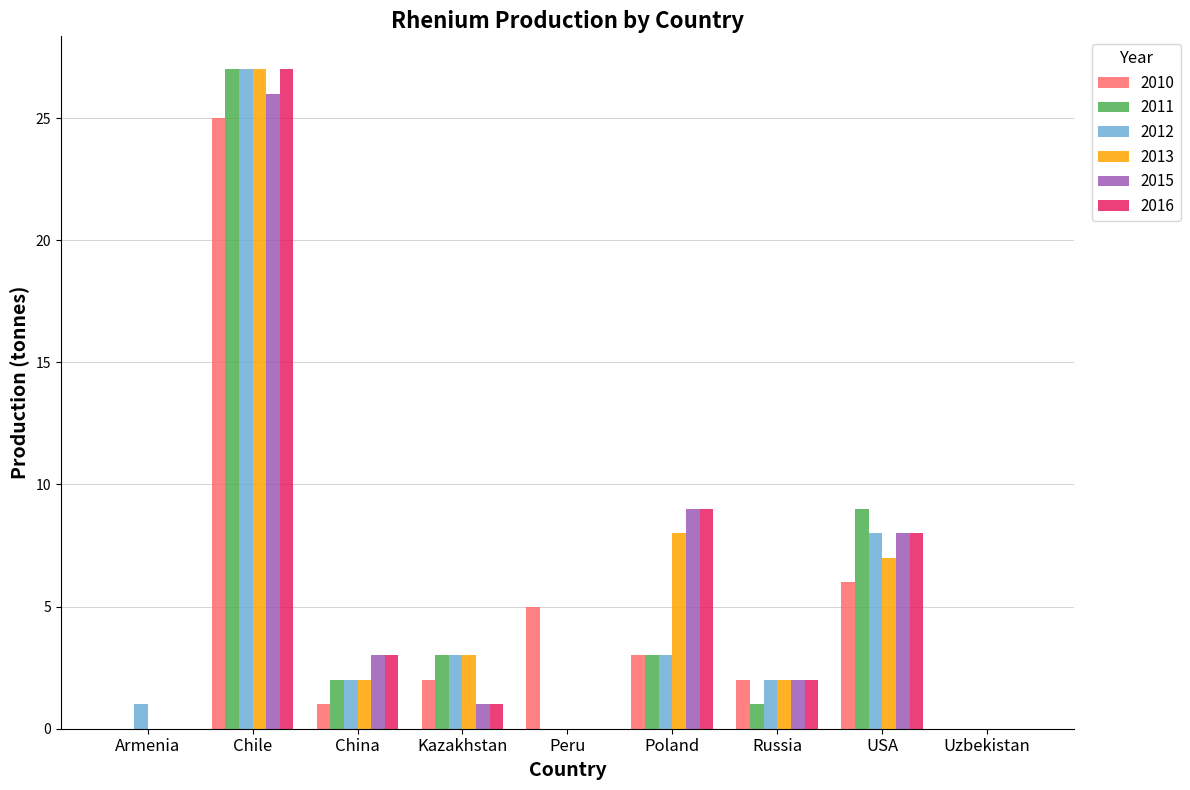

Reading left to right, list all the values displayed in this chart.

2010: 0	25	1	2	5	3	2	6	0
2011: 0	27	2	3	0	3	1	9	0
2012: 1	27	2	3	0	3	2	8	0
2013: 0	27	2	3	0	8	2	7	0
2015: 0	26	3	1	0	9	2	8	0
2016: 0	27	3	1	0	9	2	8	0